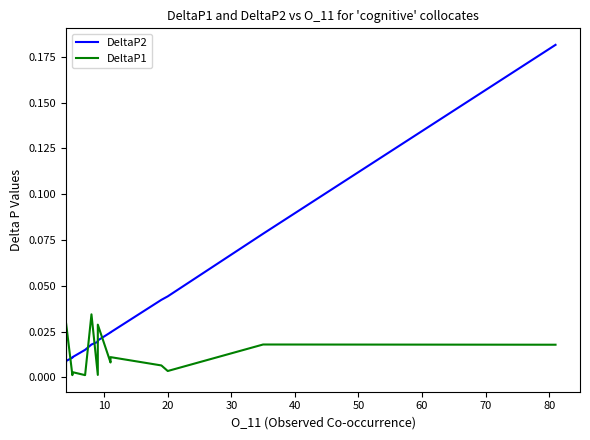

The DeltaP2 series shows 0.0 at 90. True or false?

False